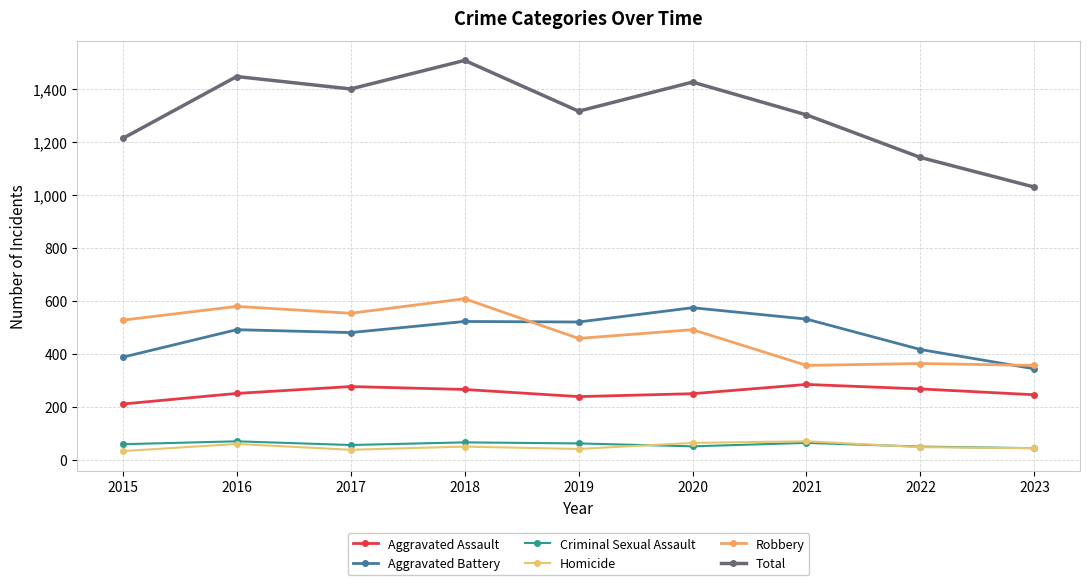

Which series has the widest spread of values?

Total